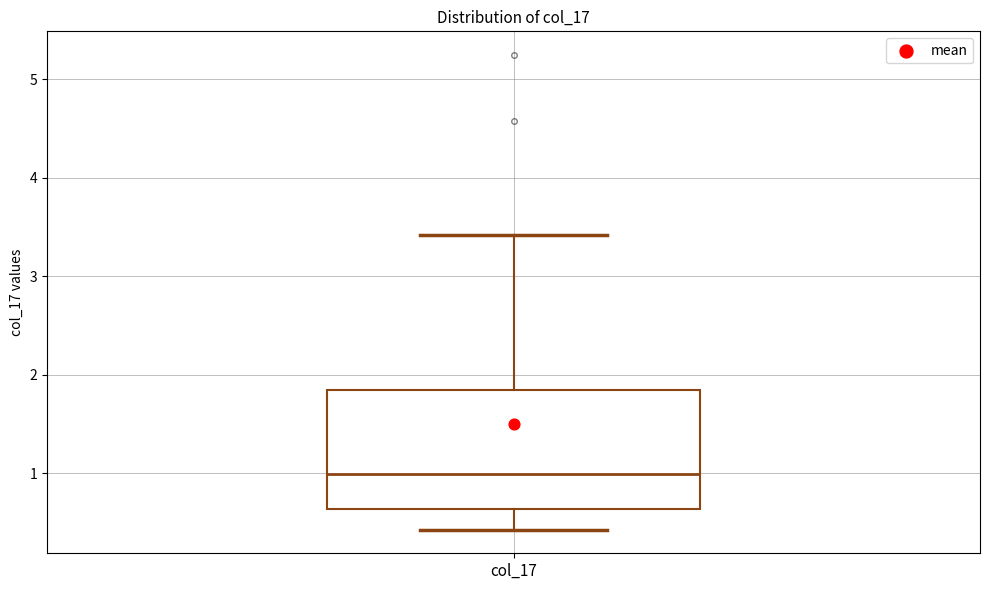

Transcribe this box plot: give where the median line is, the range the box spans, and where the two whiskers end, as read against the y-axis. The values are not printed on the chart, so give them approximately, as read against the axis.

median 1.0, box 0.6 to 1.8, whiskers 0.4 to 3.4